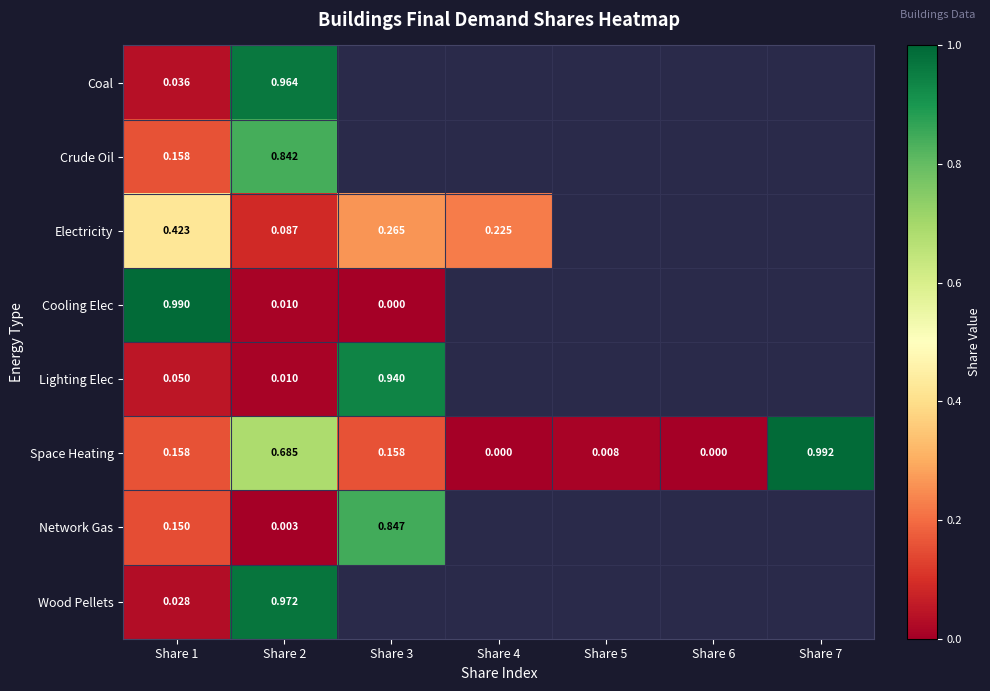

At how many categories does at least one series exceed 0?

6